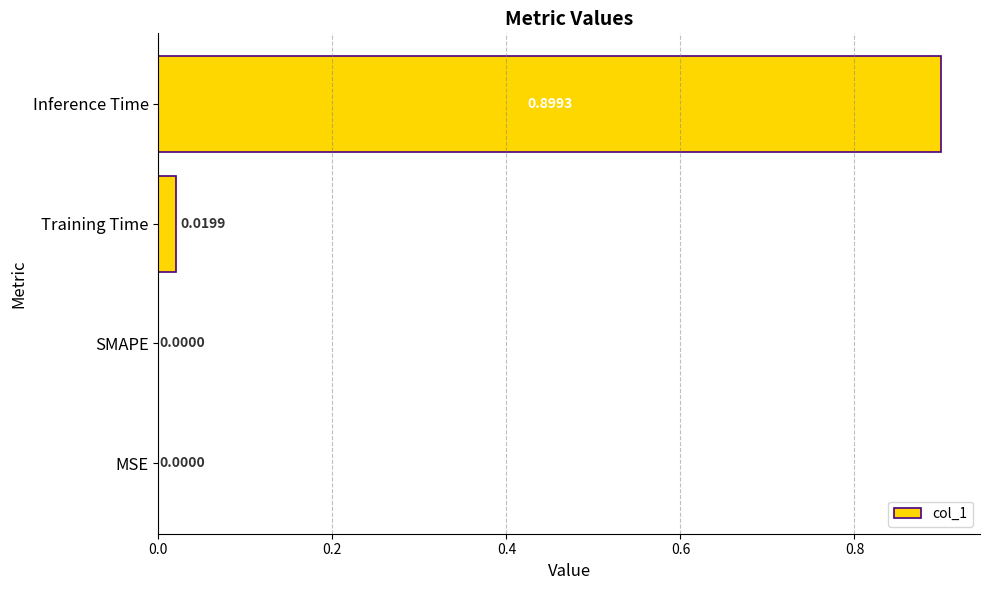

What is the change in value from MSE to Inference Time?

+0.9